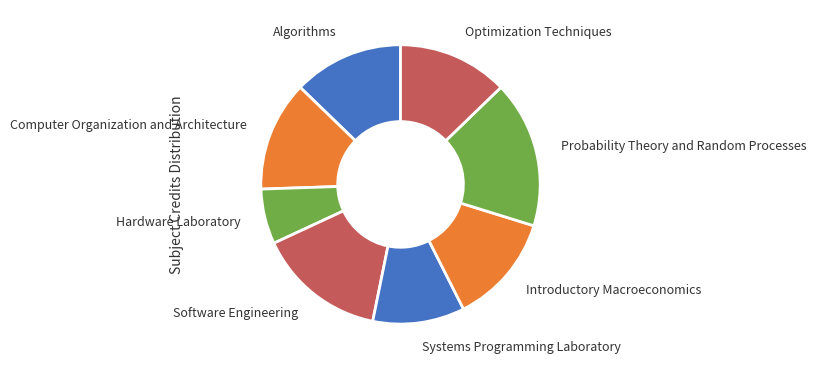

Is there a majority slice in this chart?

No